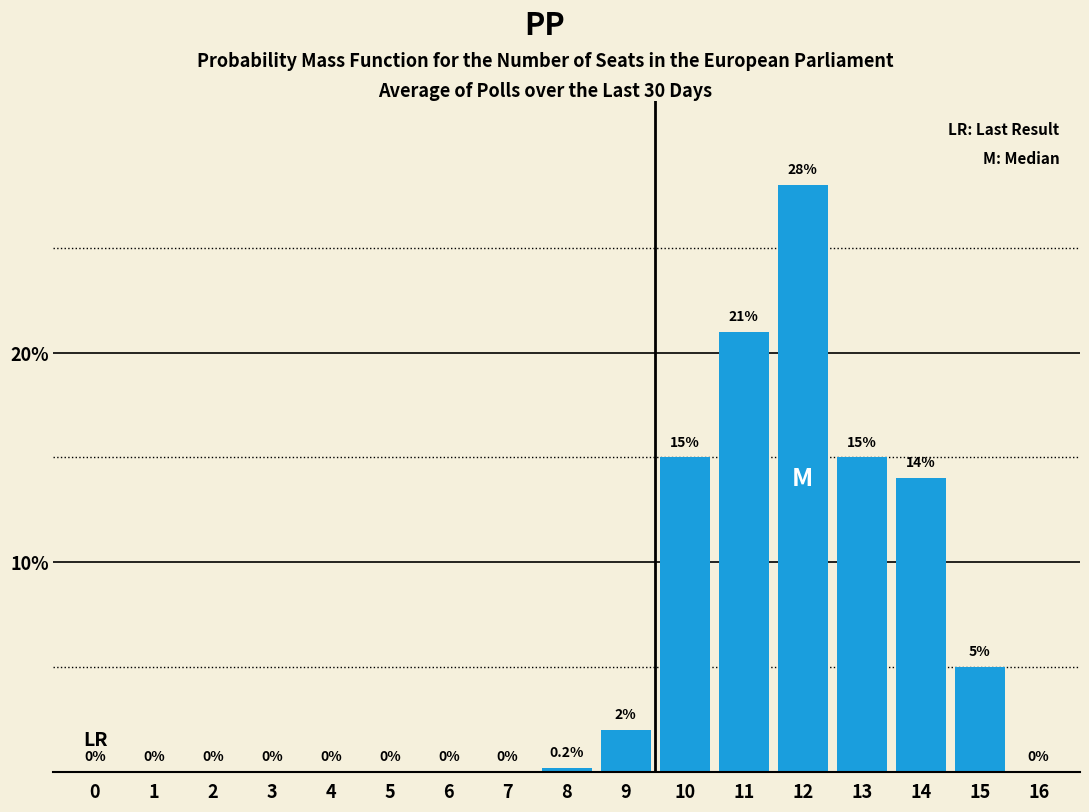

Reading left to right, what are all the values shown in this chart?

0=0.0	1=0.0	2=0.0	3=0.0	4=0.0	5=0.0	6=0.0	7=0.0	8=0.2	9=2.0	10=15.0	11=21.0	12=28.0	13=15.0	14=14.0	15=5.0	16=0.0